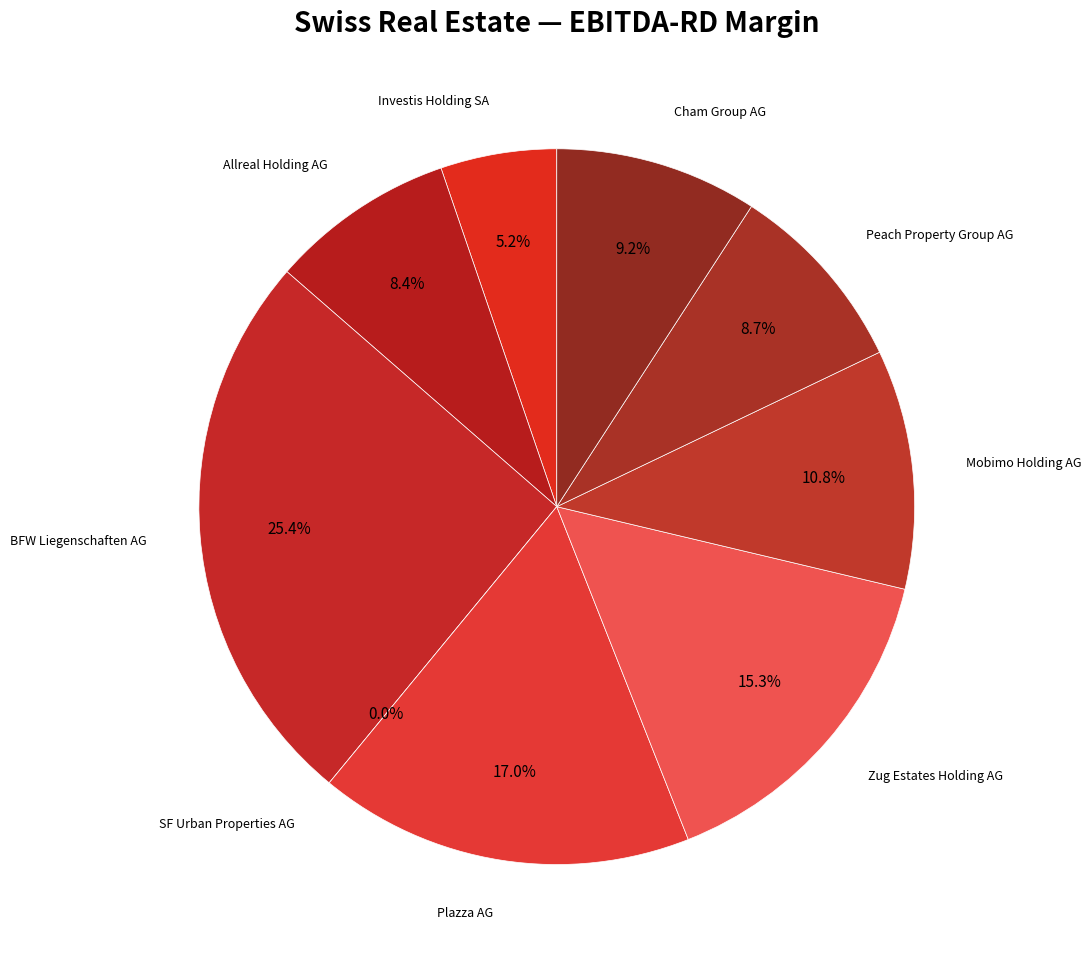

Which slice is the largest?

BFW Liegenschaften AG